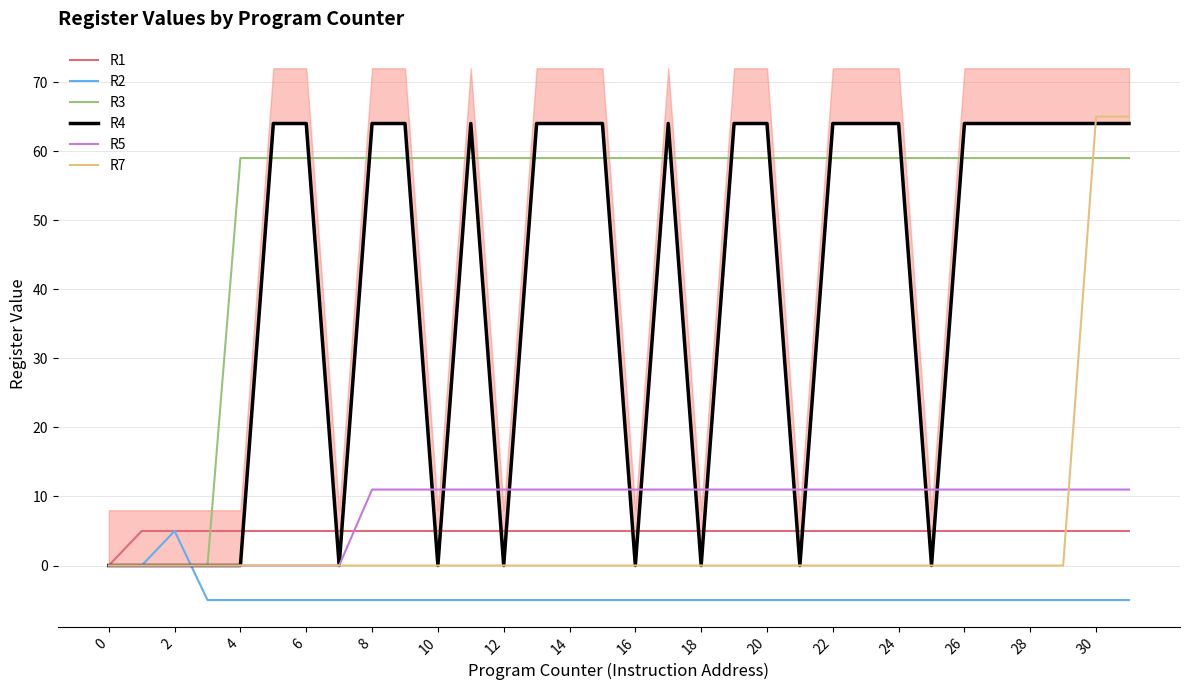

Count the number of categories in the chart.

32